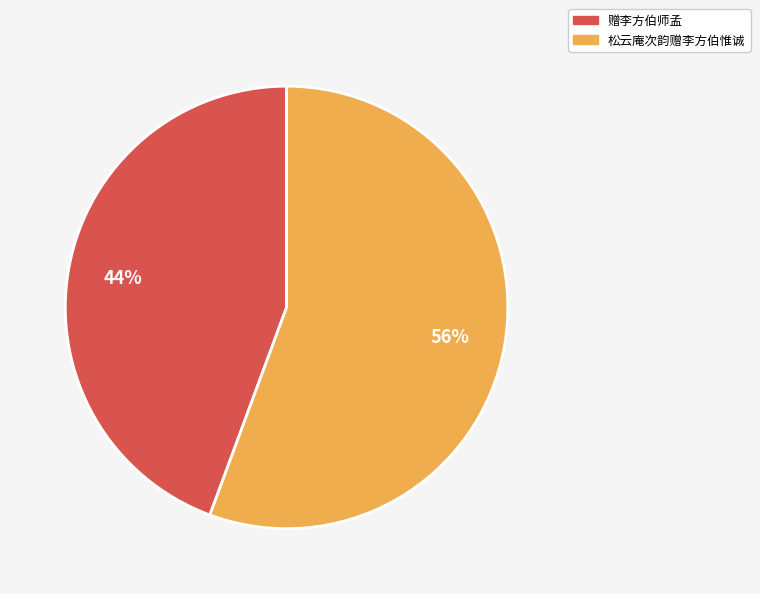

What percentage is the 松云庵次韵赠李方伯惟诚 slice, to the nearest percent?

56%